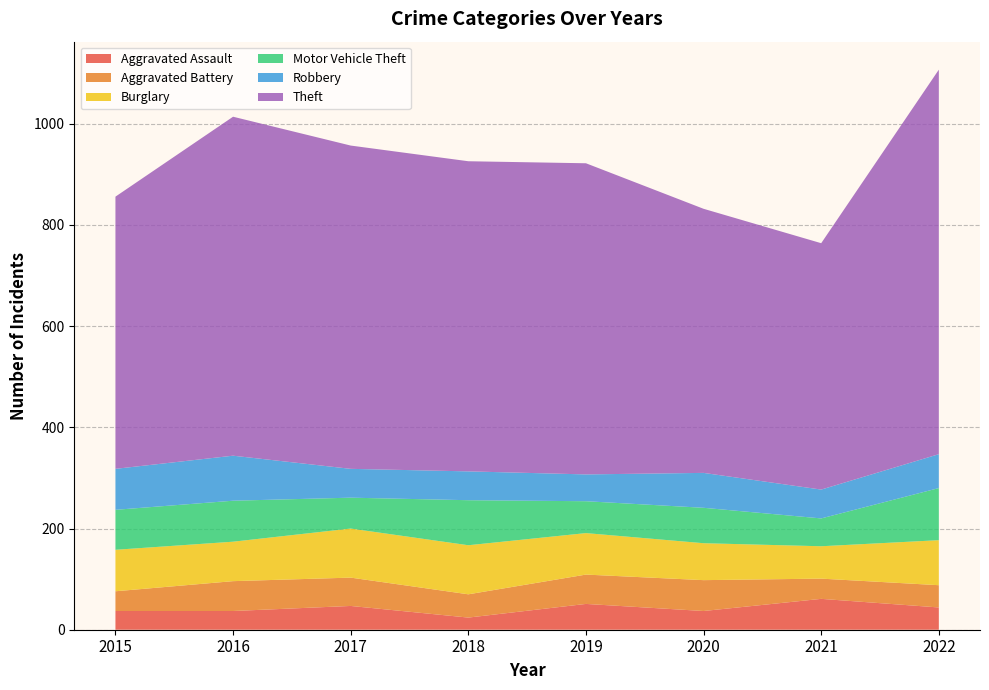

Reading left to right, extract all data points from this chart.

Aggravated Assault: 2015=37	2016=37	2017=47	2018=24	2019=51	2020=37	2021=61	2022=44
Aggravated Battery: 2015=39	2016=59	2017=56	2018=46	2019=58	2020=61	2021=40	2022=44
Burglary: 2015=82	2016=78	2017=97	2018=97	2019=82	2020=73	2021=64	2022=89
Motor Vehicle Theft: 2015=79	2016=81	2017=61	2018=89	2019=63	2020=70	2021=55	2022=103
Robbery: 2015=81	2016=89	2017=57	2018=57	2019=53	2020=69	2021=57	2022=67
Theft: 2015=538	2016=670	2017=639	2018=613	2019=615	2020=522	2021=487	2022=760